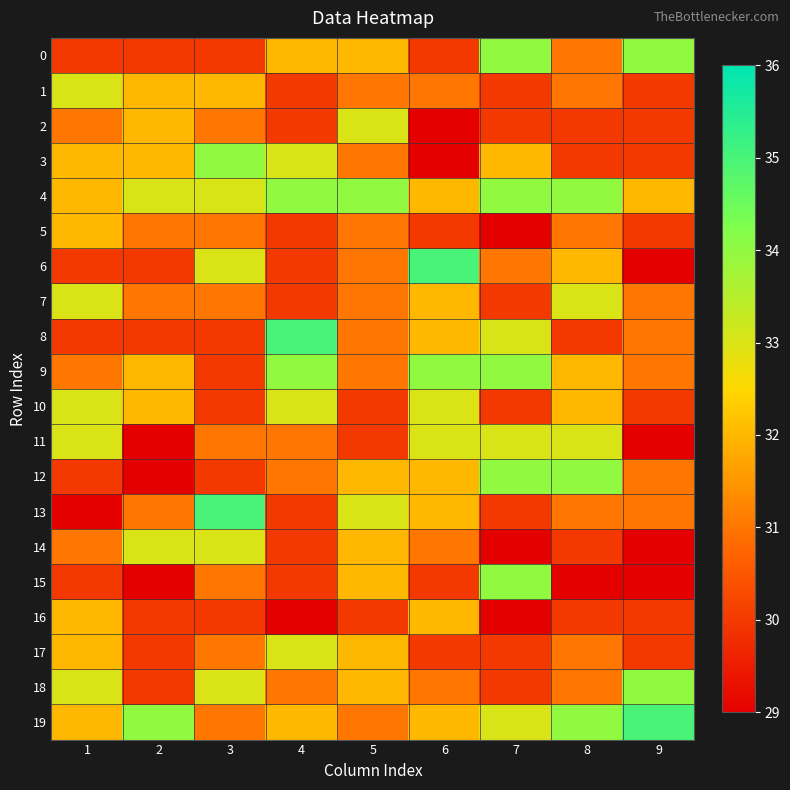

Which series has the largest total across all categories?

4